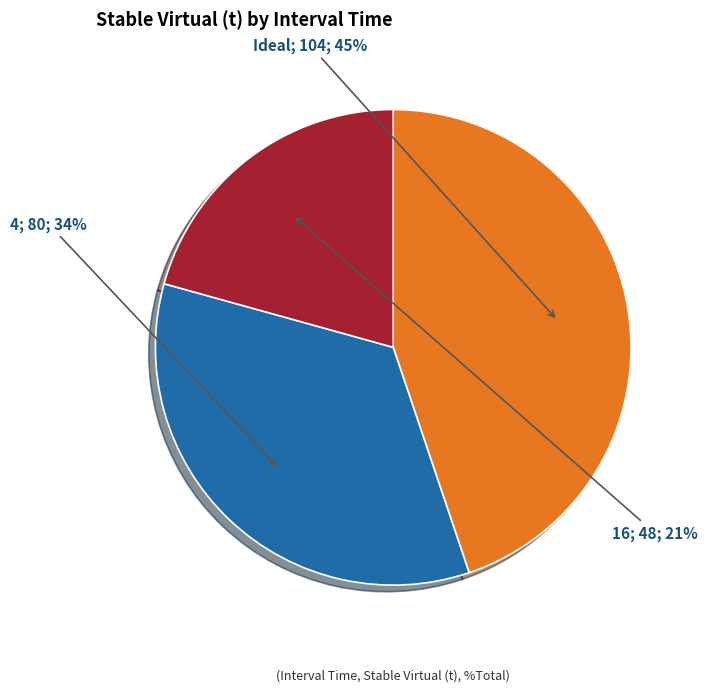

Is there a majority slice in this chart?

No